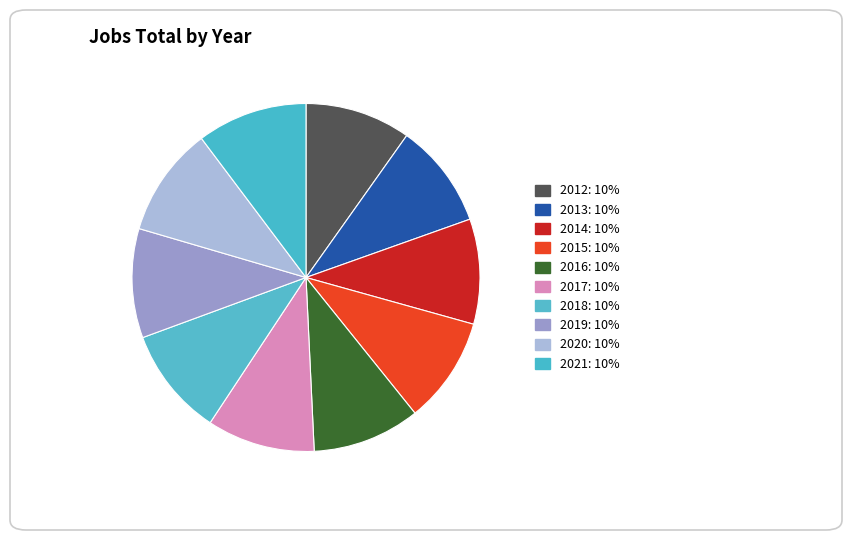

To the nearest percent, what portion does 2017 represent?

10%